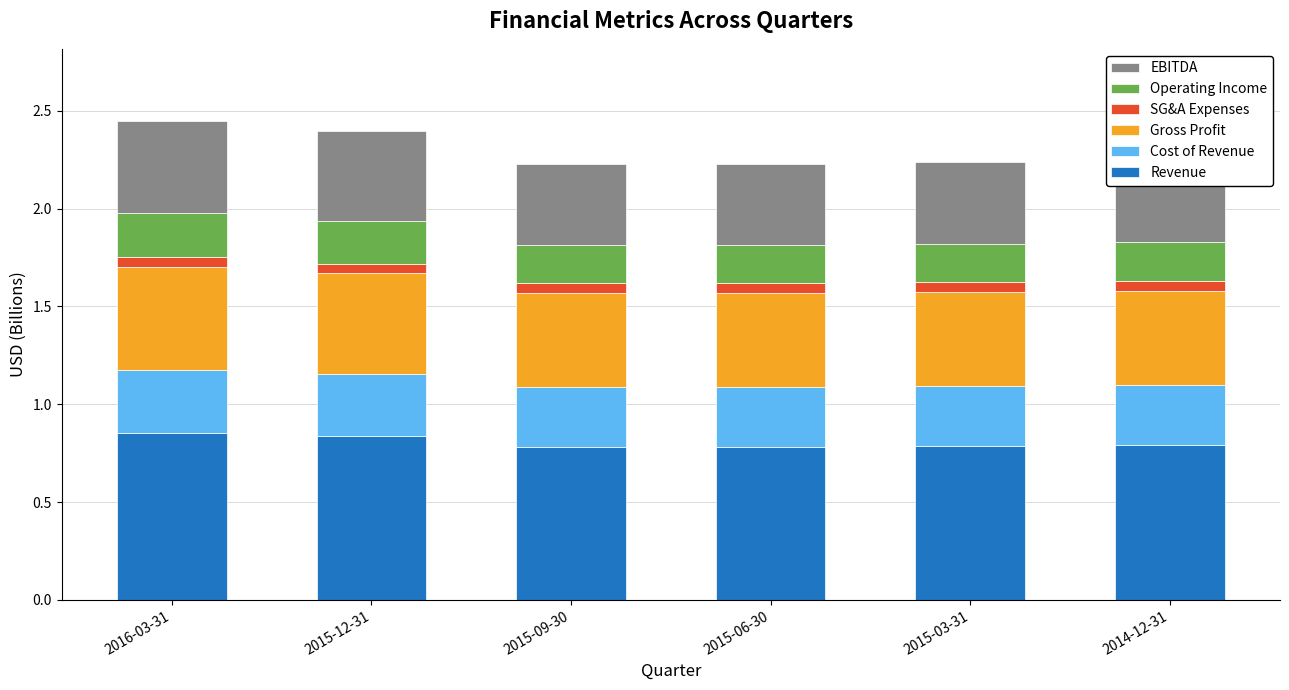

How many Revenue values are between 0 and 1?

6